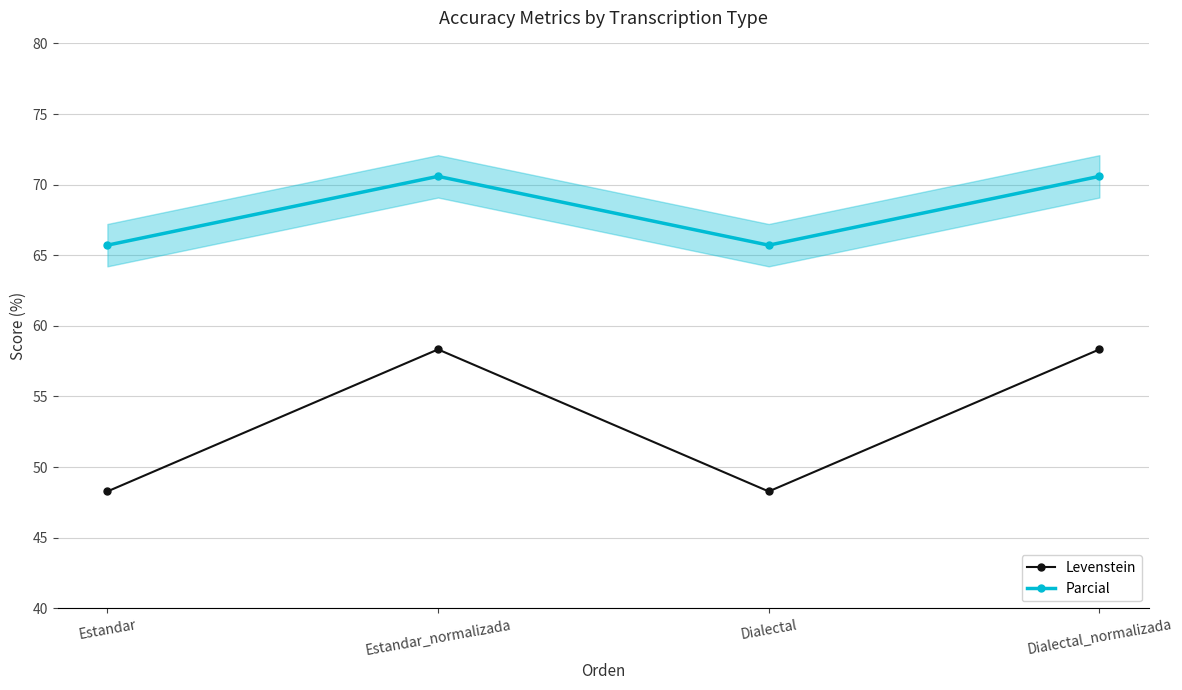

Rank the categories by Levenstein value from highest to lowest.

Estandar_normalizada, Dialectal_normalizada, Estandar, Dialectal